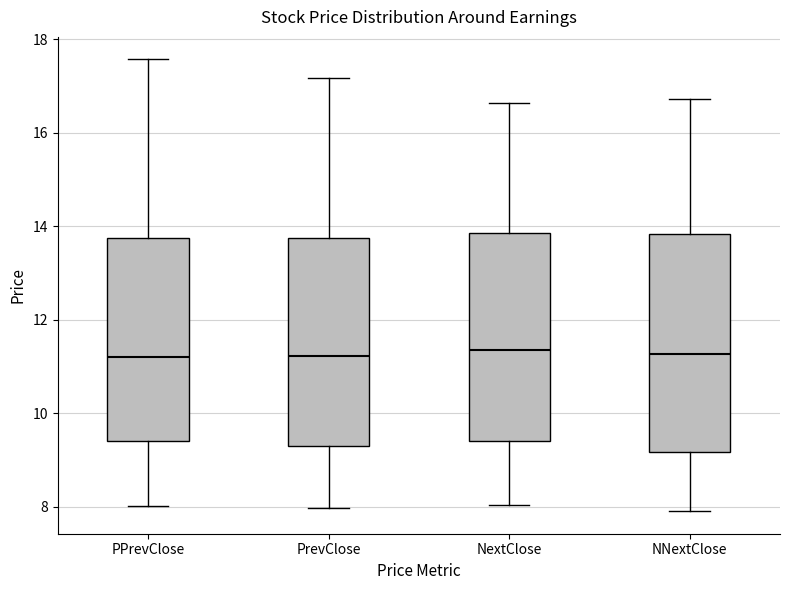

Reading left to right, read every box against the y-axis: the position of its median line, the range the box covers, and the ends of its whiskers. The values are not printed on the chart, so give them approximately, as read against the axis.

PPrevClose: median 11.2, box 9.4 to 13.8, whiskers 8.0 to 17.6
PrevClose: median 11.2, box 9.2 to 13.8, whiskers 8.0 to 17.2
NextClose: median 11.4, box 9.4 to 13.8, whiskers 8.0 to 16.6
NNextClose: median 11.2, box 9.2 to 13.8, whiskers 8.0 to 16.8